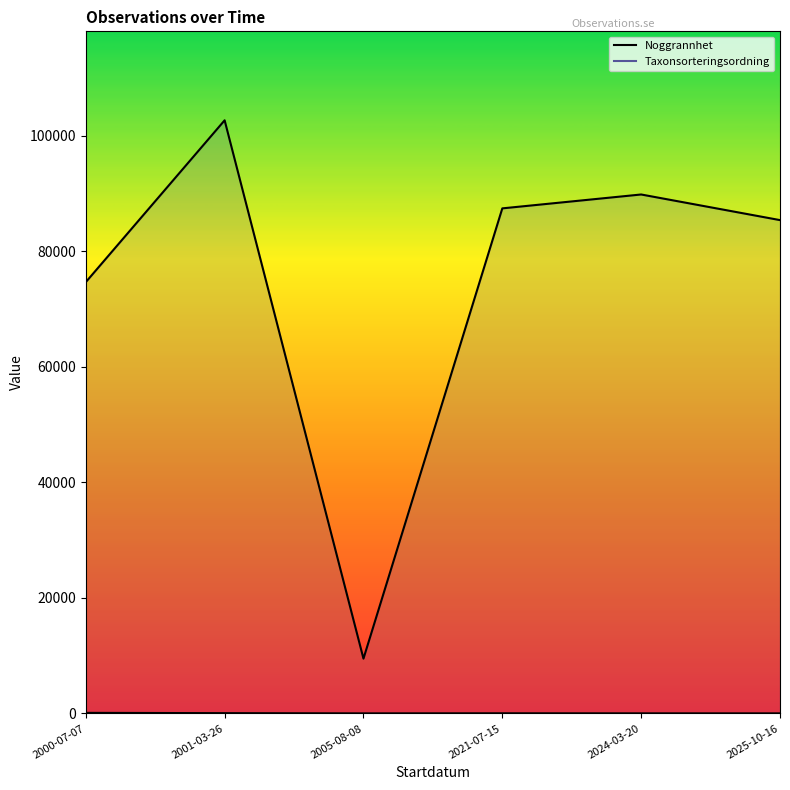

What is the label of the 6th point from the right?

2000-07-07